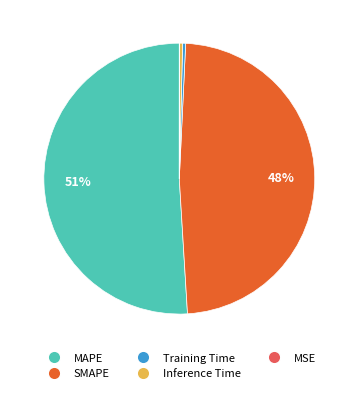

To the nearest percent, what percentage of the pie is SMAPE?

48%